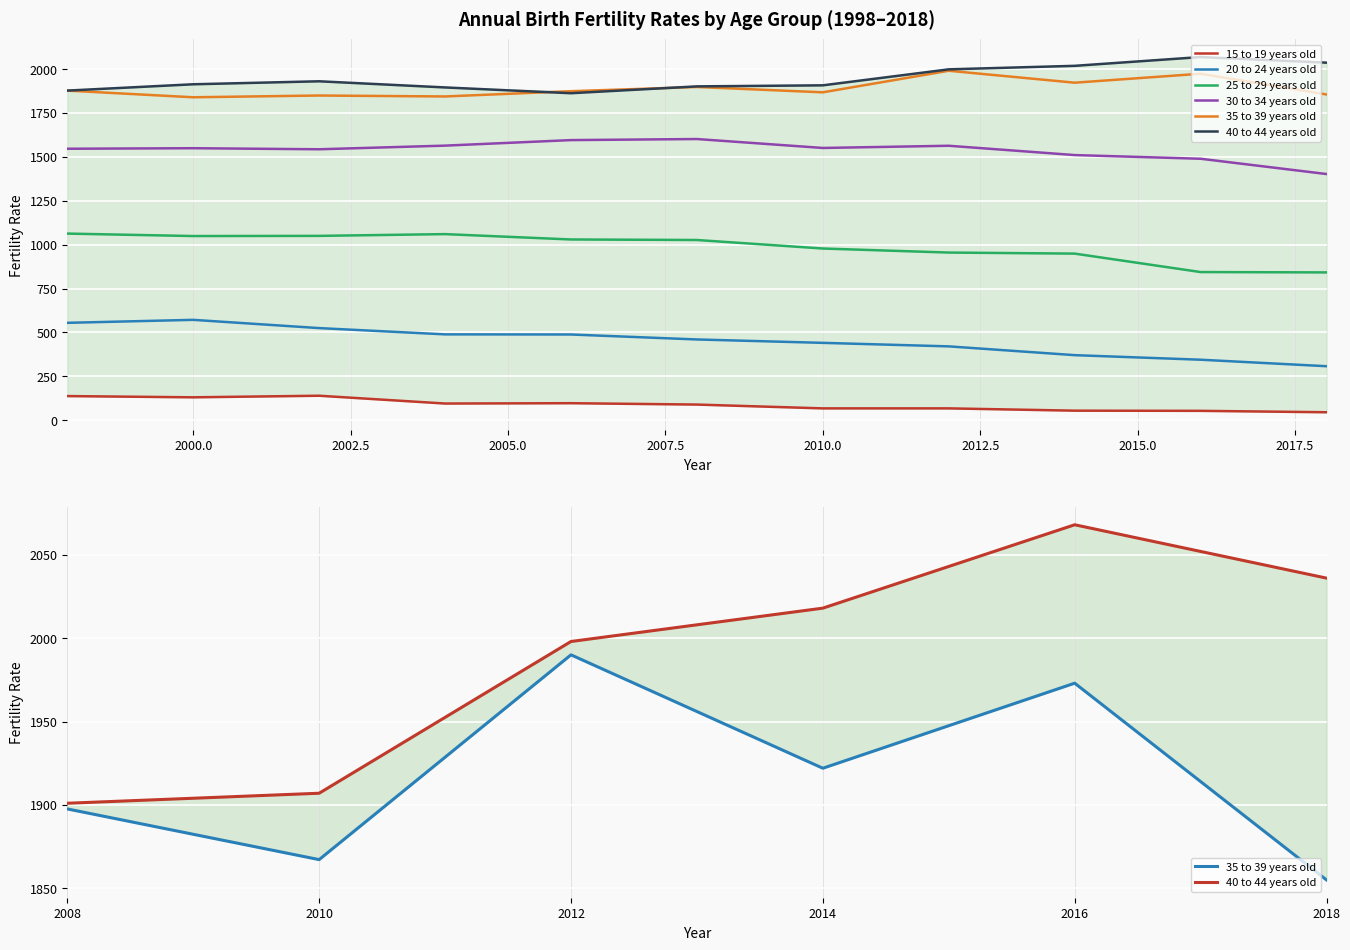

Which series has the widest spread of values?

20 to 24 years old